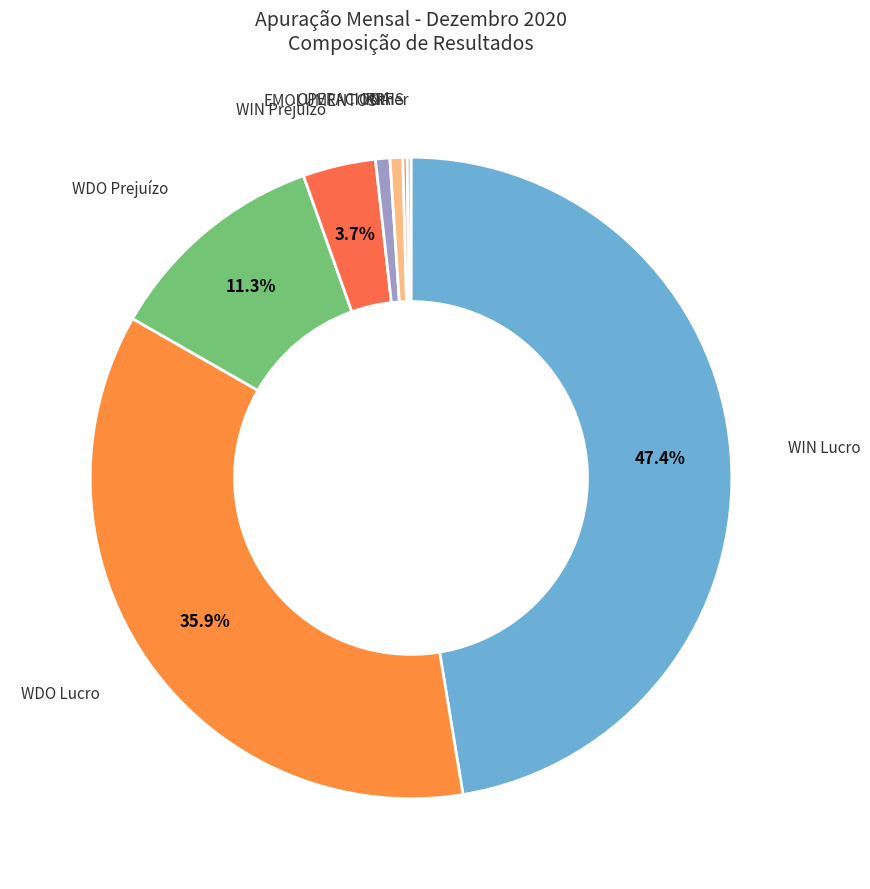

Is the sum of WDO Lucro and IRRF greater than half?

No